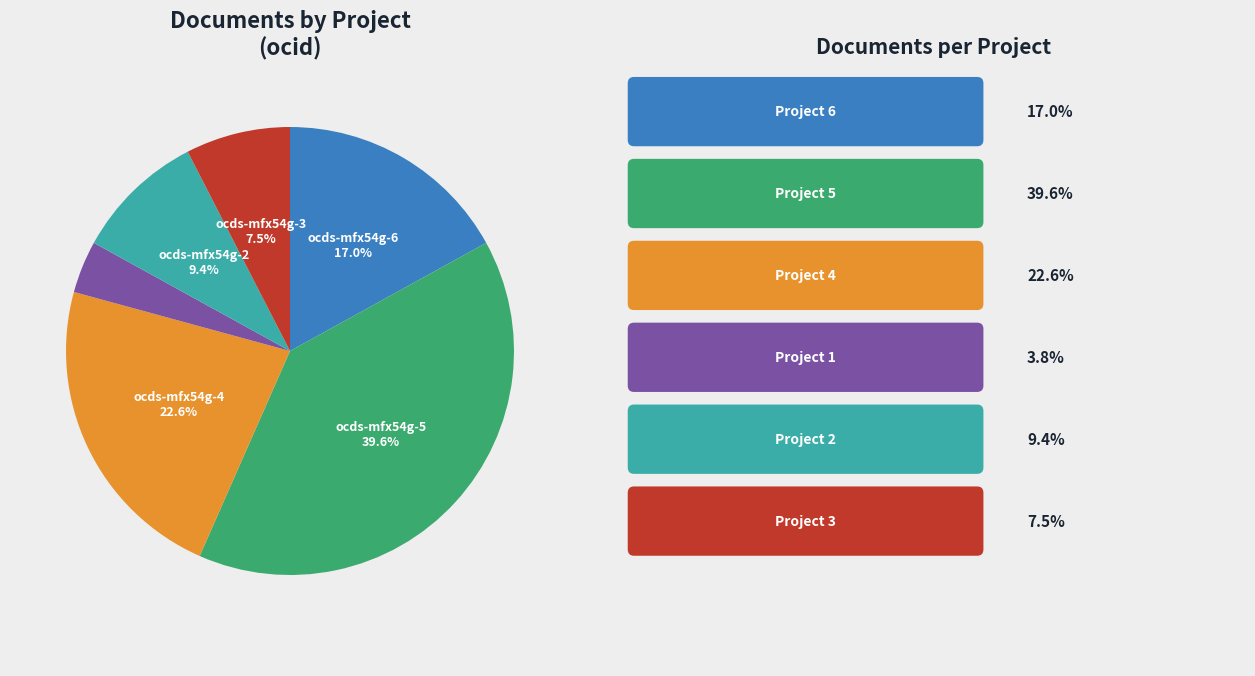

Is there a majority slice in this chart?

No